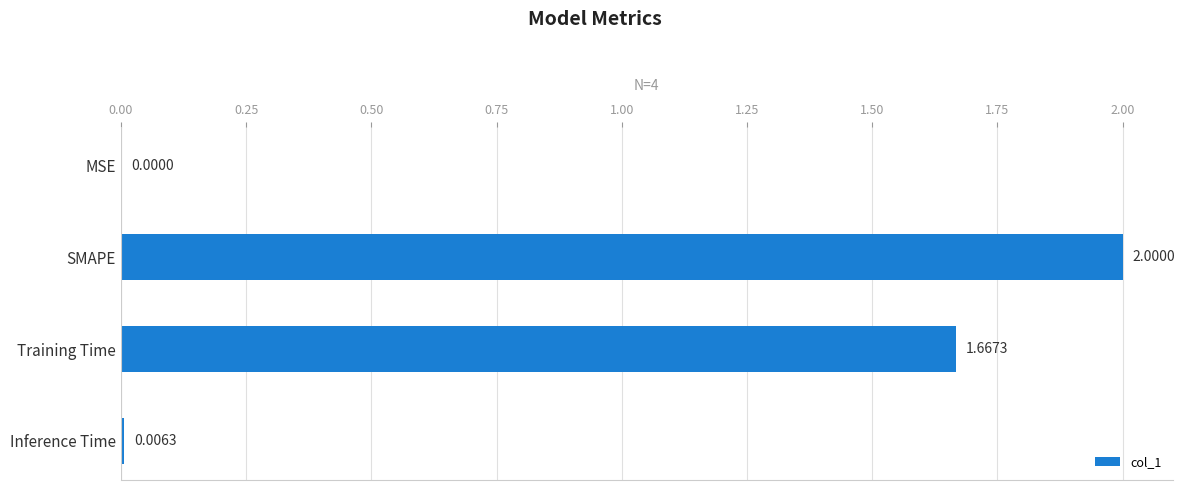

What is the sum of all values?

3.7